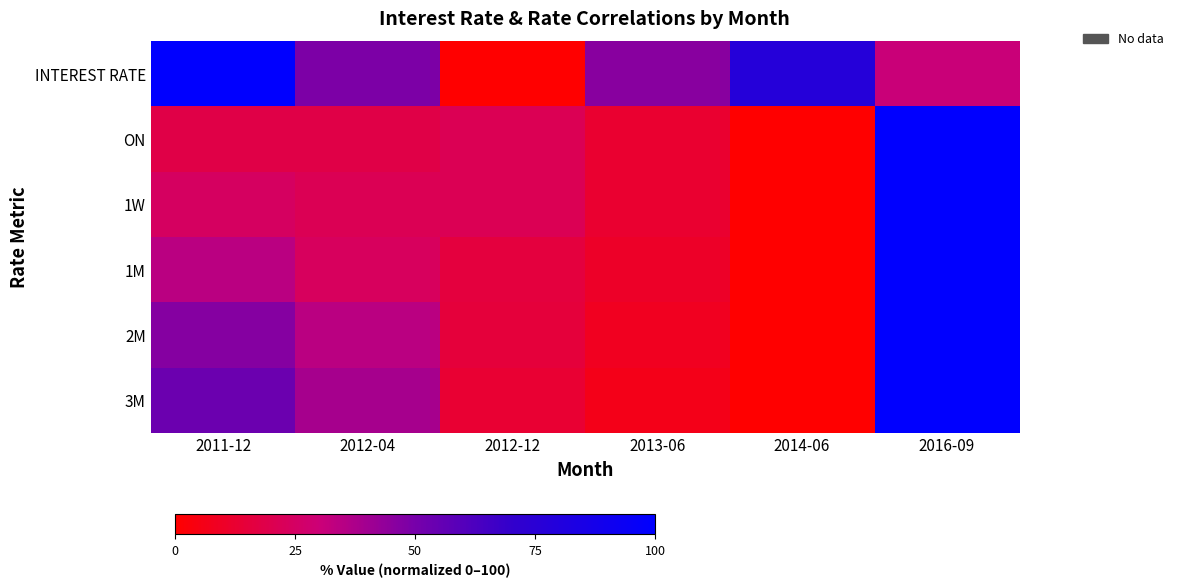

Reading right to left, extract all data points from this chart.

INTEREST RATE: 2016-09=30.8	2014-06=77.8	2013-06=45.9	2012-12=0.0	2012-04=48.6	2011-12=100.0
ON: 2016-09=100.0	2014-06=0.0	2013-06=12.1	2012-12=21.2	2012-04=18.2	2011-12=18.2
1W: 2016-09=100.0	2014-06=0.0	2013-06=12.1	2012-12=21.2	2012-04=21.2	2011-12=24.2
1M: 2016-09=100.0	2014-06=0.0	2013-06=10.5	2012-12=15.8	2012-04=23.7	2011-12=34.2
2M: 2016-09=100.0	2014-06=0.0	2013-06=8.5	2012-12=14.9	2012-04=34.0	2011-12=46.8
3M: 2016-09=100.0	2014-06=0.0	2013-06=6.5	2012-12=12.9	2012-04=38.7	2011-12=53.2